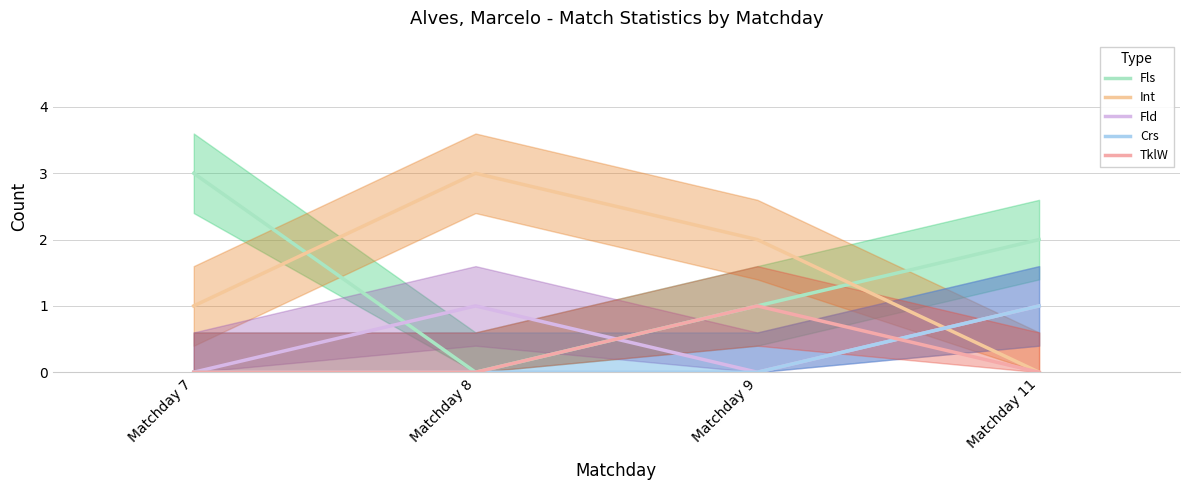

How many lines are shown in the chart?

5